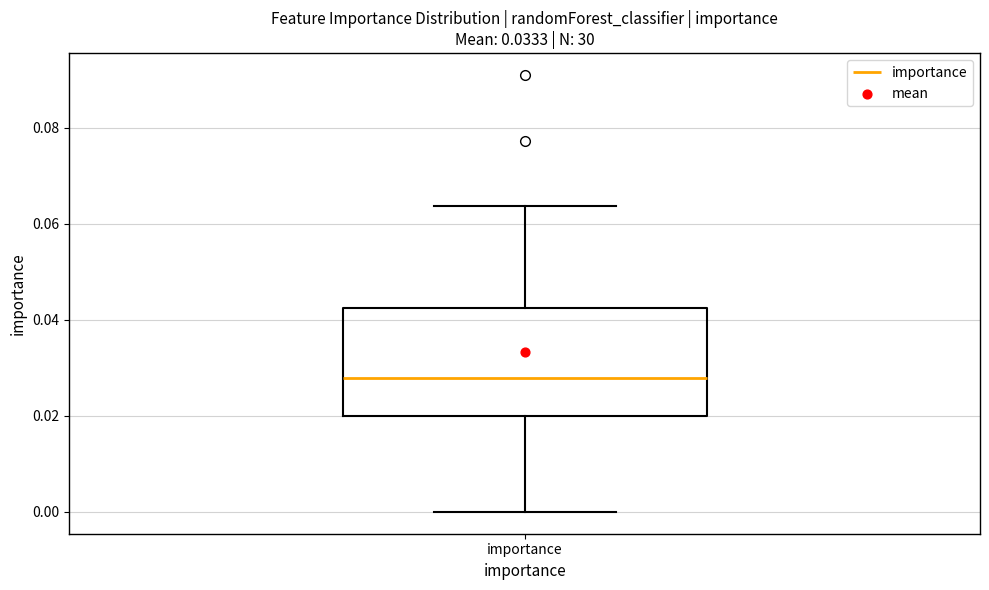

Where does the lower whisker of the box for importance end on the y-axis? The values are not printed on the chart, so give them approximately, as read against the axis.

0.000